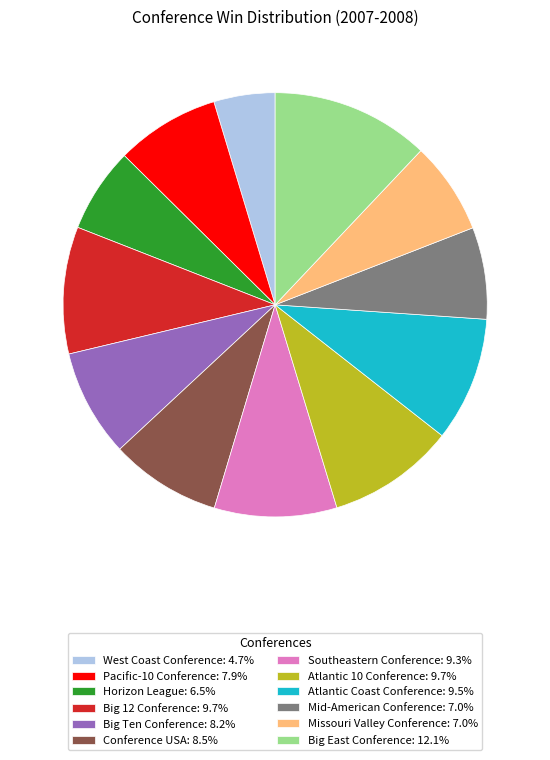

Combined, do Atlantic 10 Conference: 9.7% and Missouri Valley Conference: 7.0% account for over 50%?

No